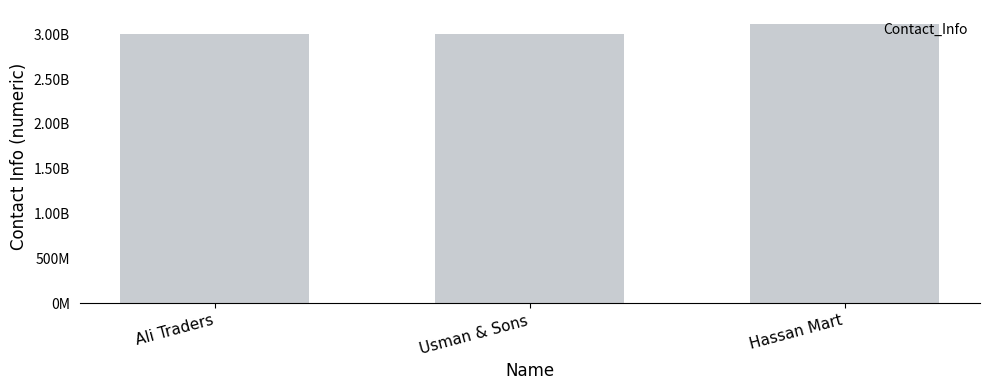

Are the bars horizontal?

No